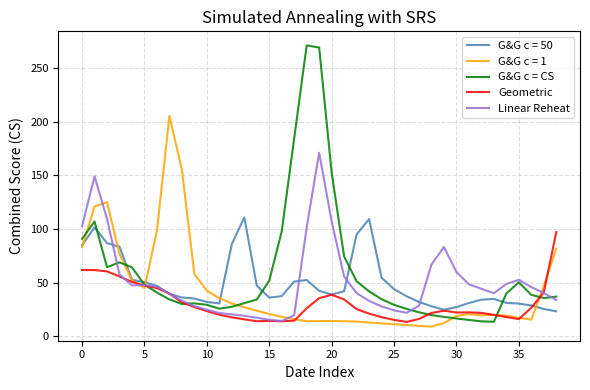

What is the maximum value shown in the chart?

271.2